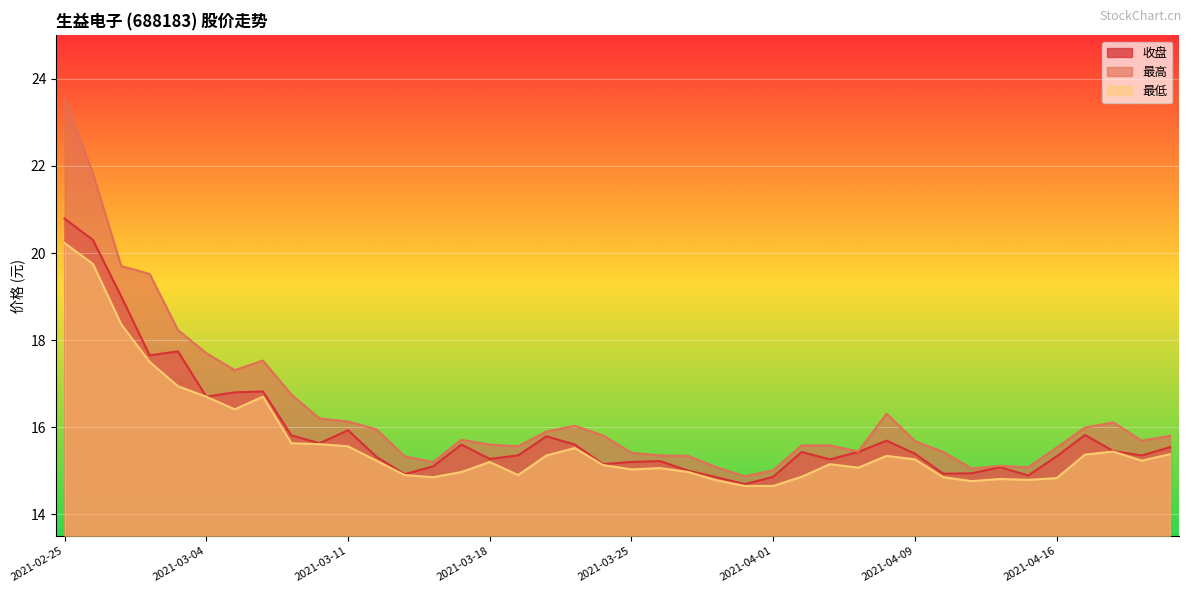

What position from the right is 2021-04-01?

15